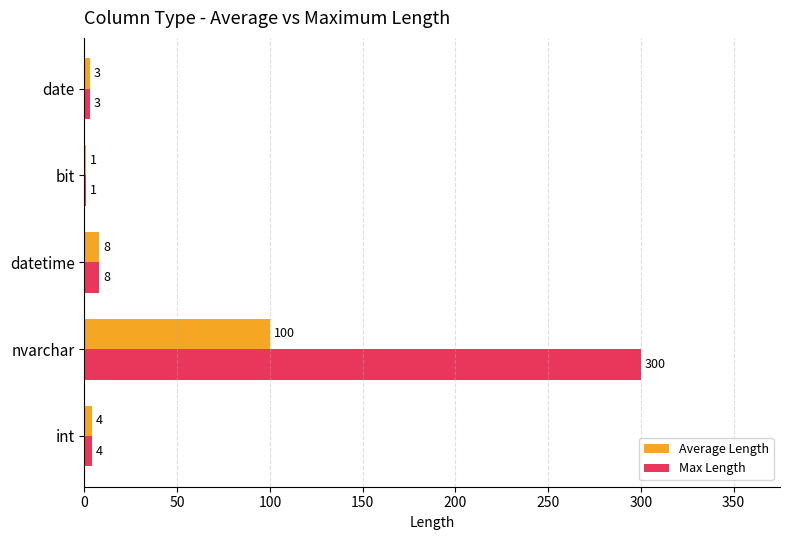

What is the highest value of the Max Length series?

300